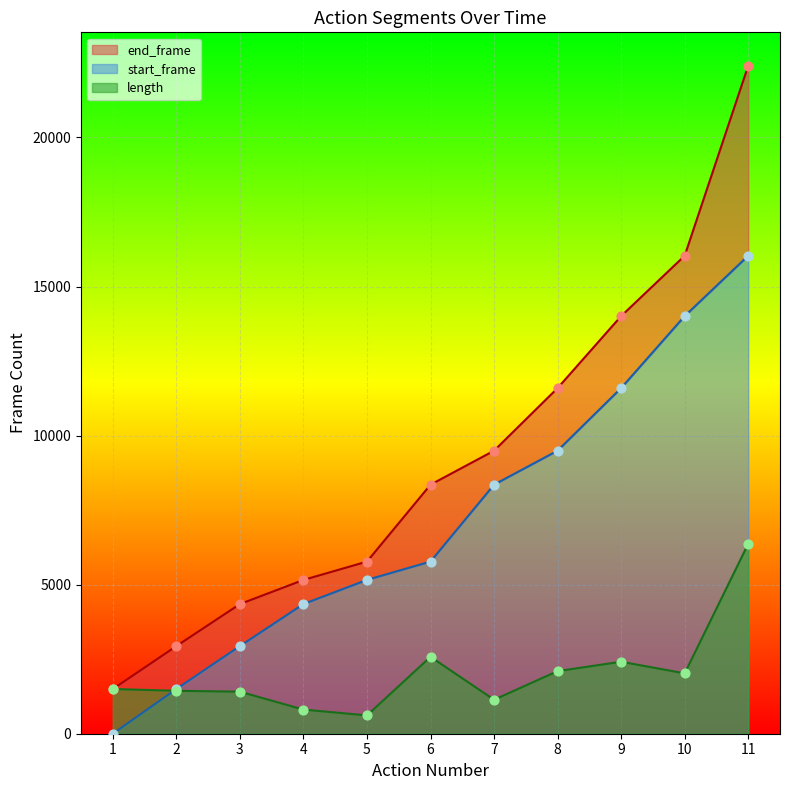

Which series has the largest total across all categories?

end_frame